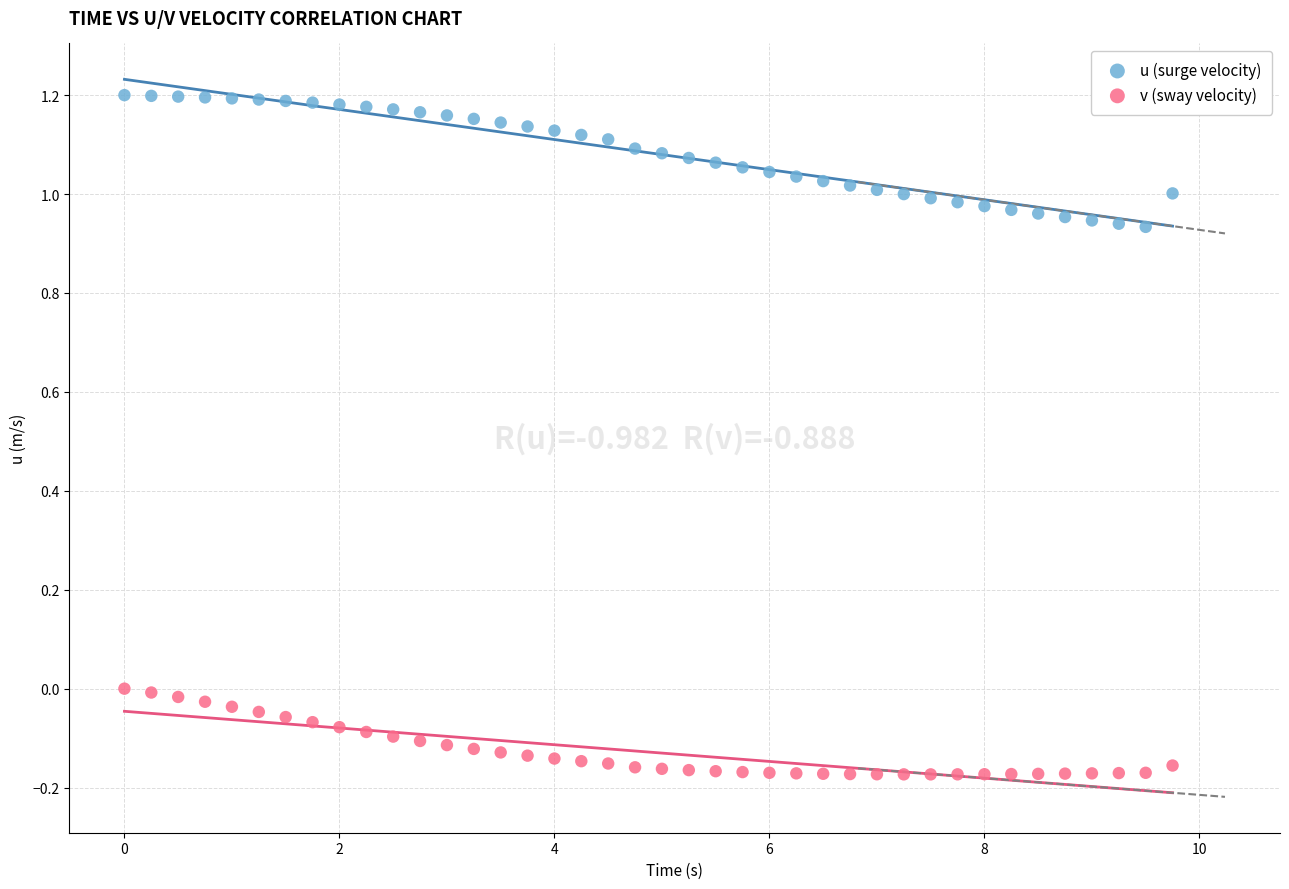

Across all data points, what is the range of Y values (max minus min)?

1.4